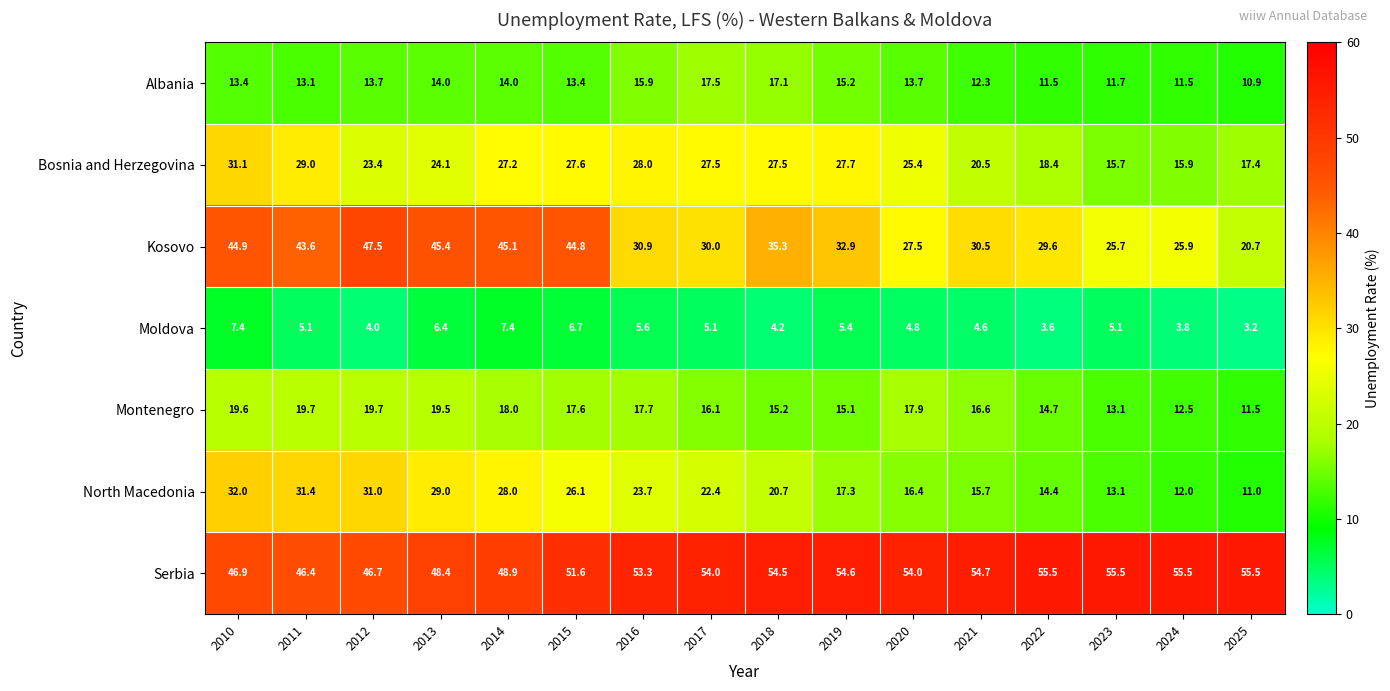

At which category is the sum across all series the highest?

2010